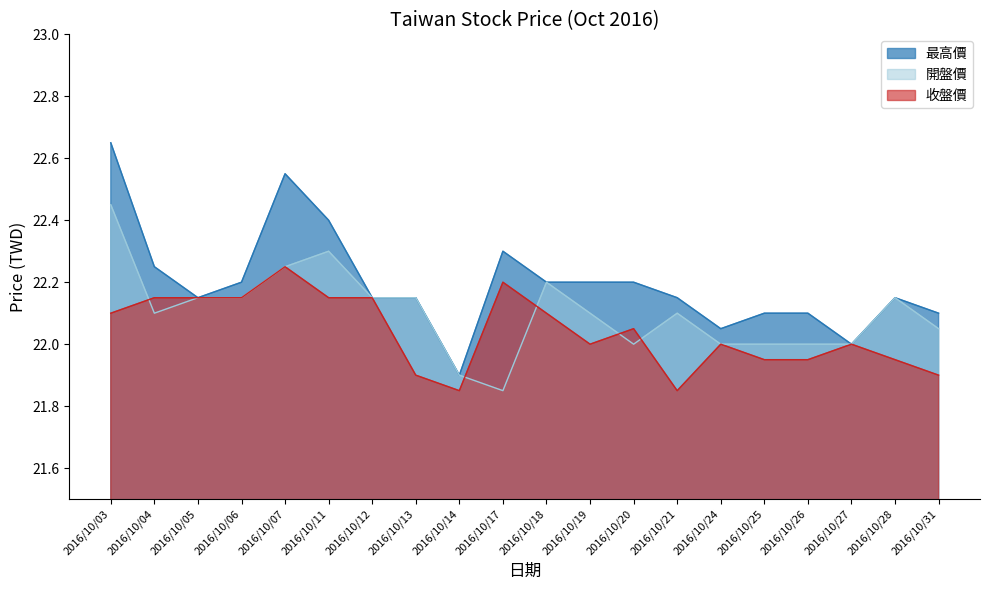

At which category does 收盤價 reach its first local peak?

2016/10/07